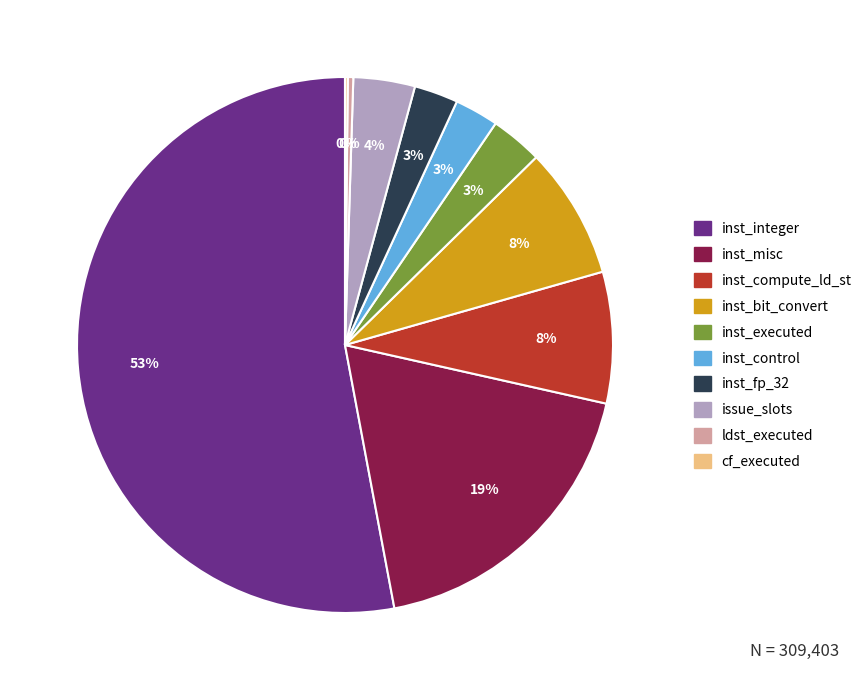

To the nearest percent, what is the average slice percentage?

10%